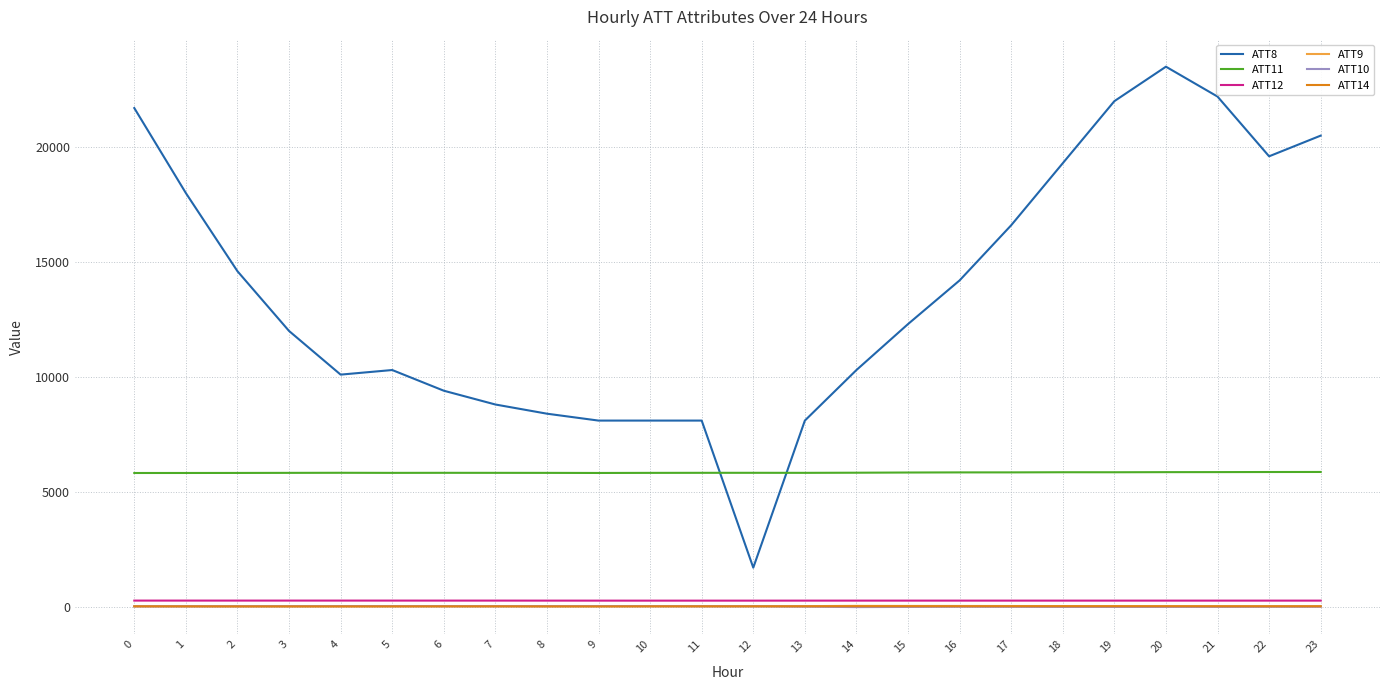

Which series has the largest total across all categories?

ATT8